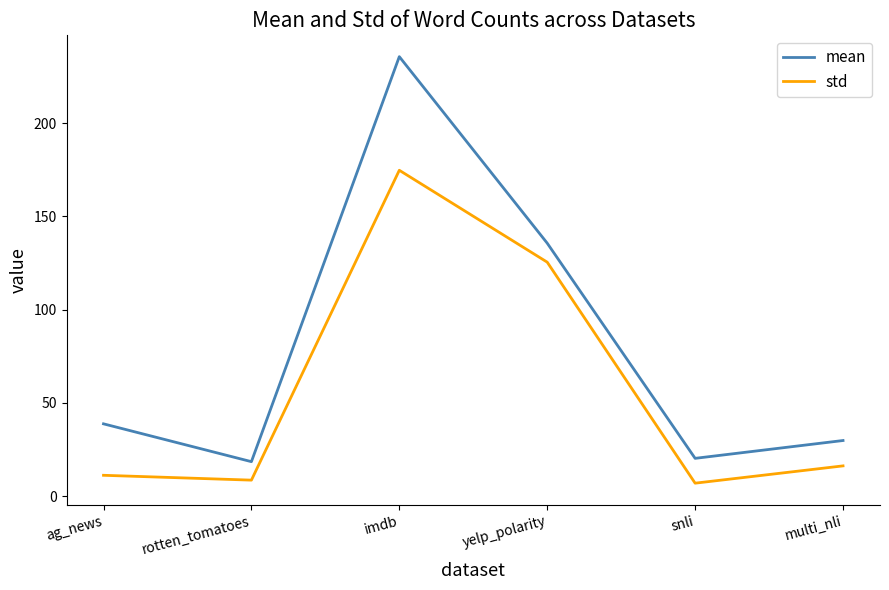

What is the difference between the maximum and minimum values in the std series?

167.8